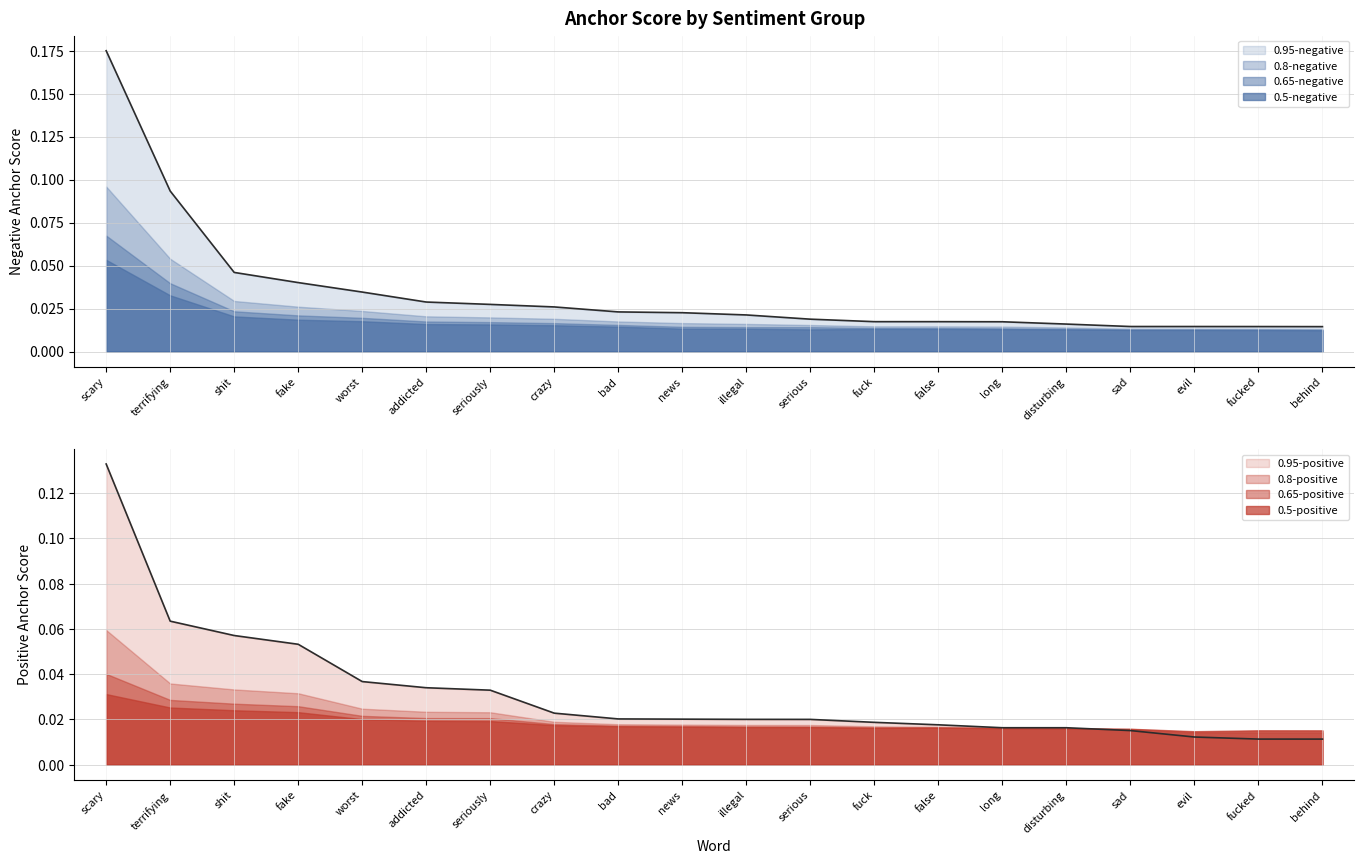

Which series has the largest range (max minus min)?

0.95-negative